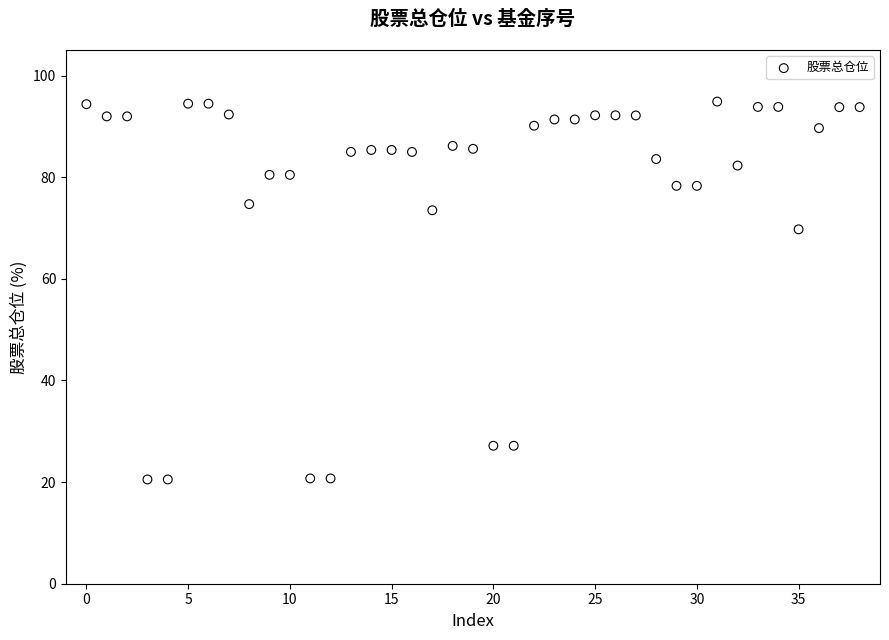

What is the range of Y values (max minus min)?

74.4